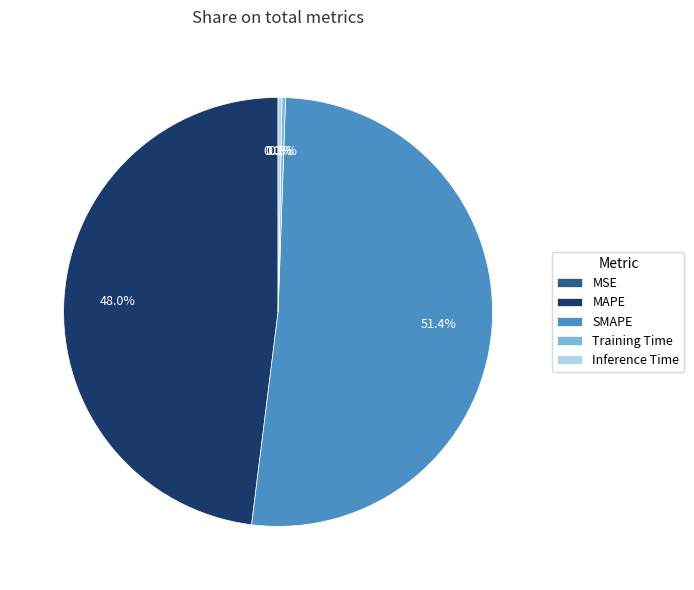

The MAPE slice represents 48% of the pie. True or false?

True